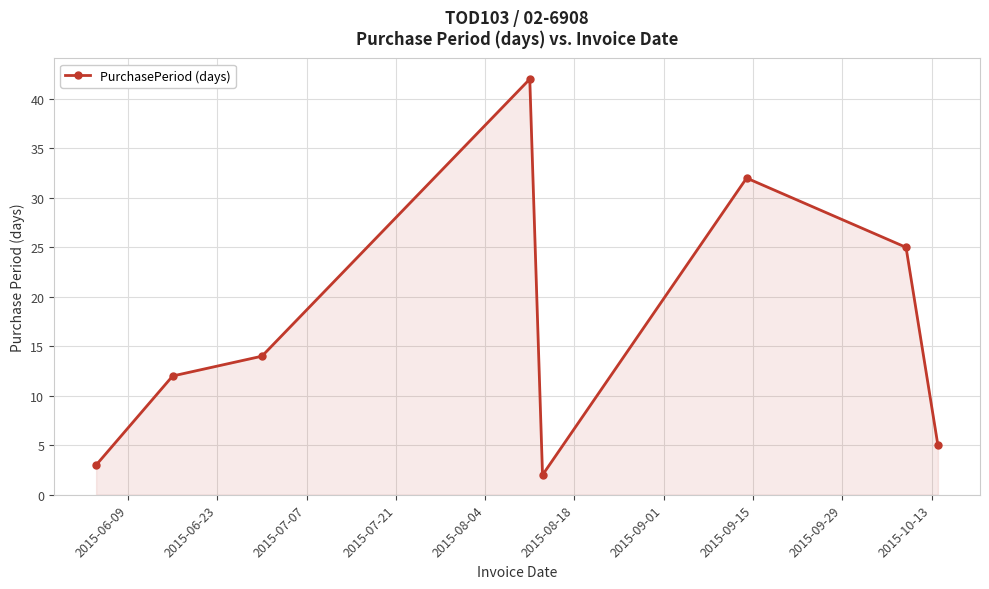

What is the difference between the second highest and second lowest values?

29